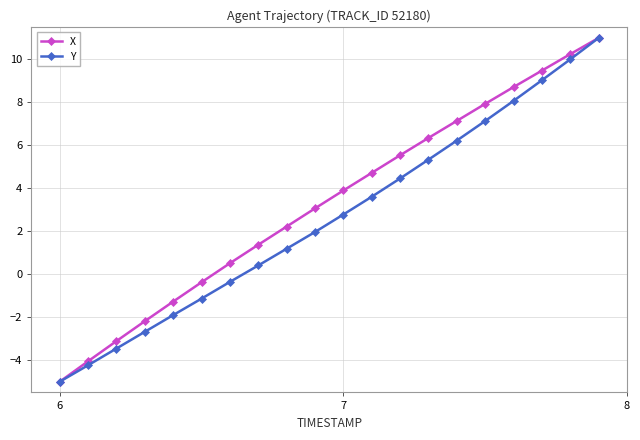

How many negative values does the Y series have?

7